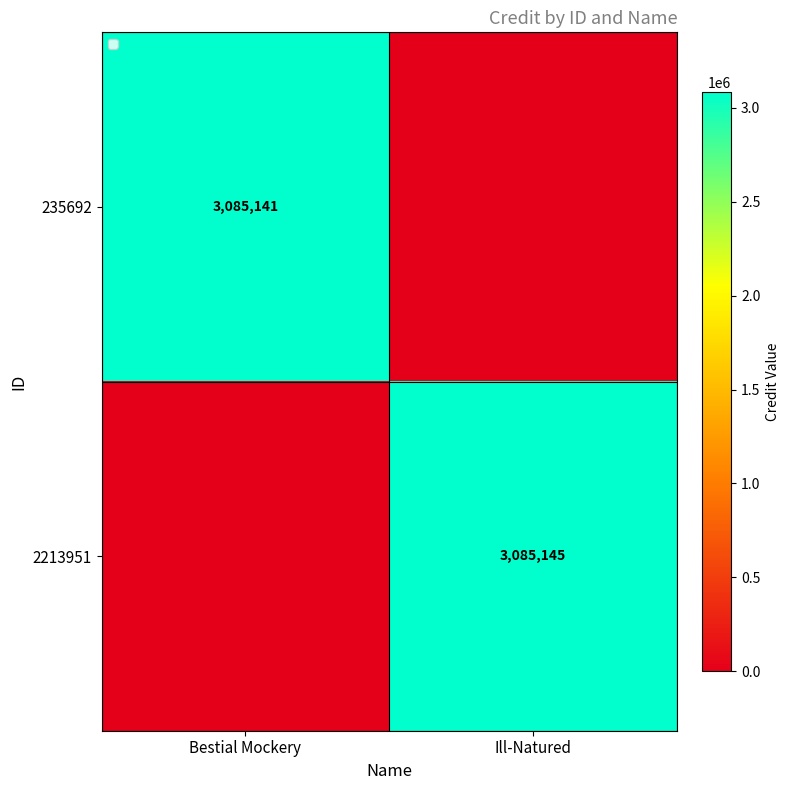

What is the maximum value shown in the chart?

3085145